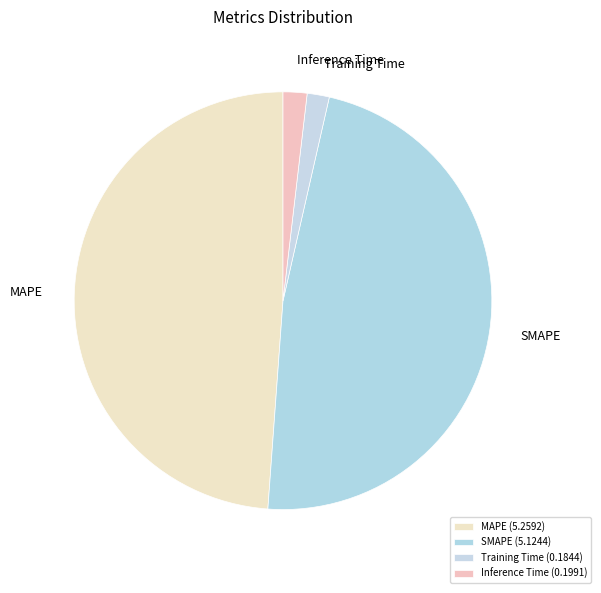

What percentage is the Training Time slice, to the nearest percent?

2%